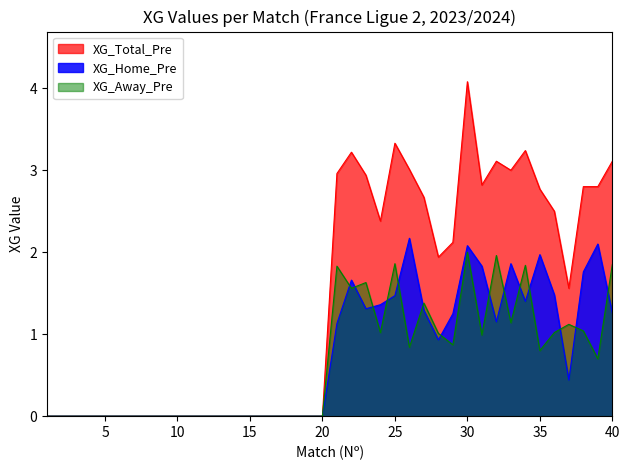

What is the maximum value shown in the chart?

4.1